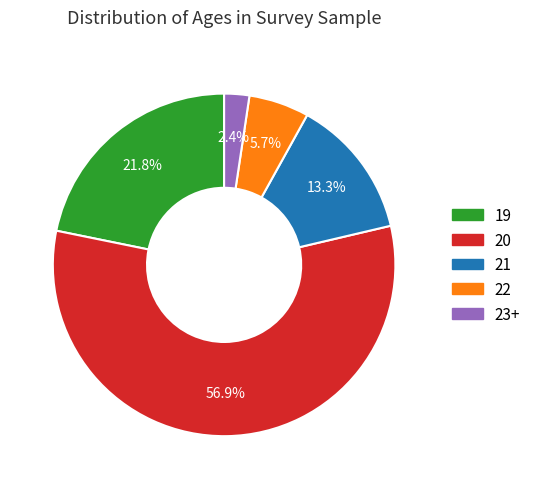

The 21 slice represents 34% of the pie. True or false?

False